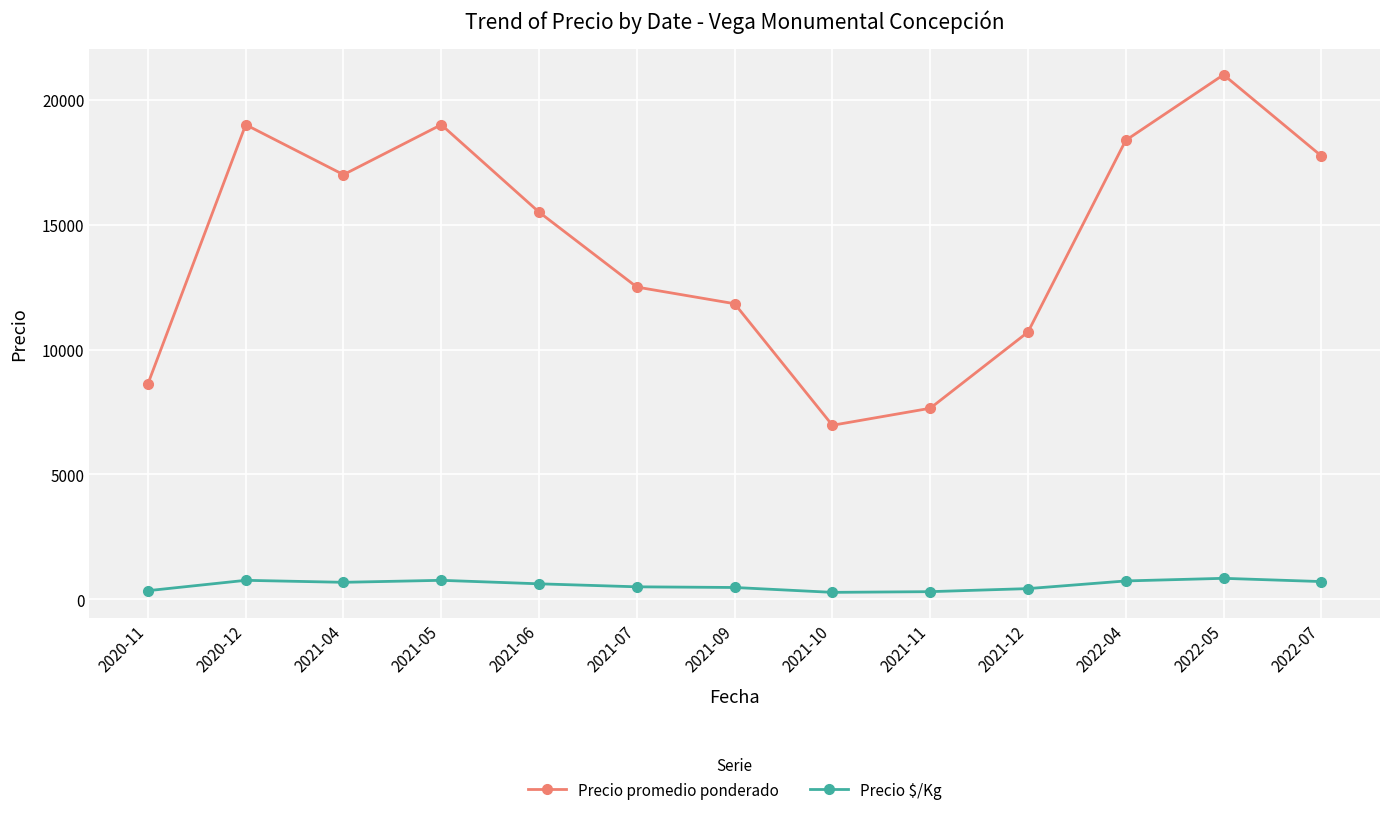

What is the minimum value for Precio promedio ponderado?

6967